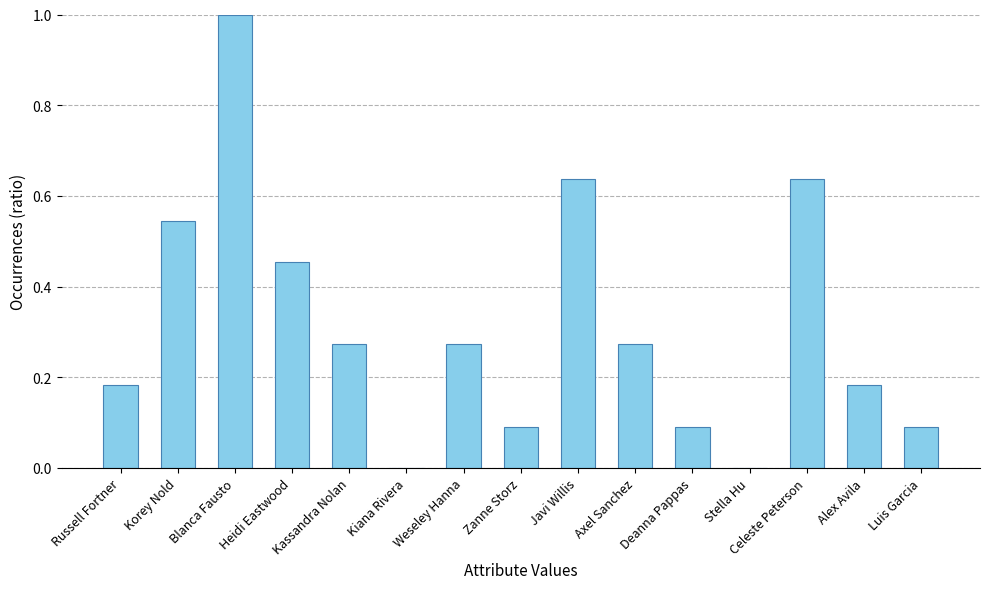

What is the change in value from Javi Willis to Luis Garcia?

-0.5